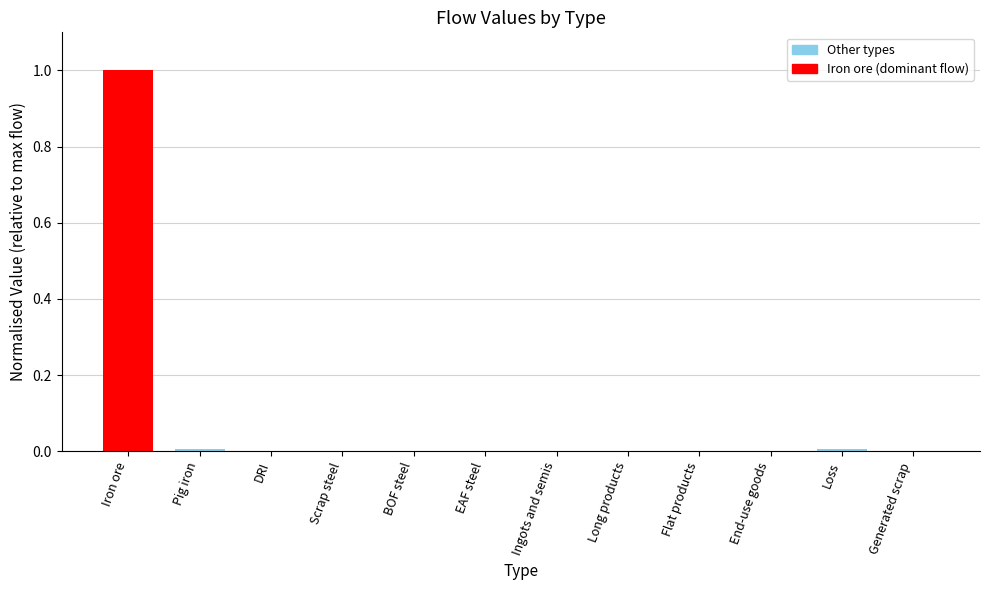

What is the sum of all values?

1.0